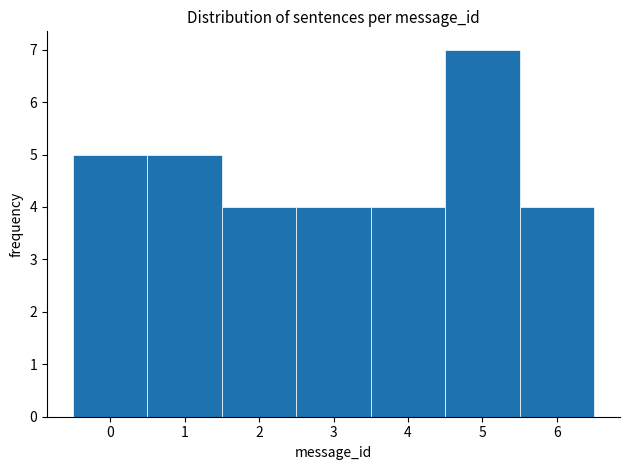

What is the height of the bar covering 5.5 to 6.5 on the x-axis? The values are not printed on the chart, so give them approximately, as read against the axis.

4